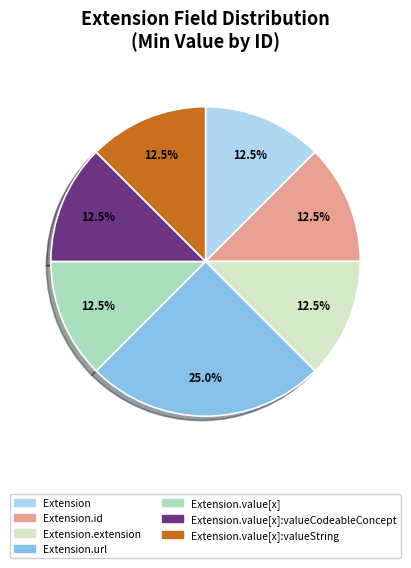

Does any single category account for the majority?

No